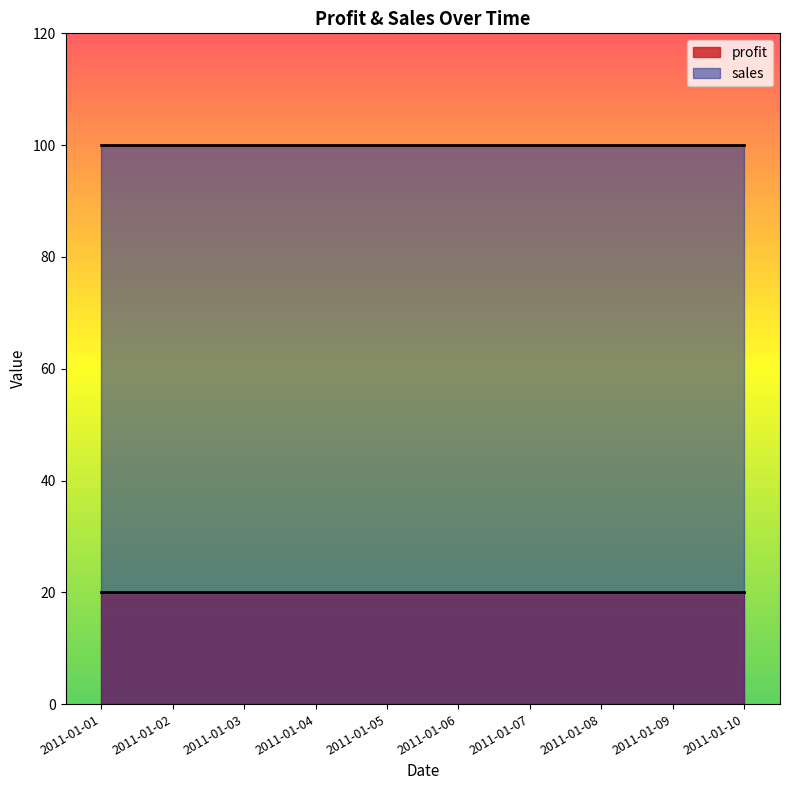

What is the sum of all profit_line values?

200